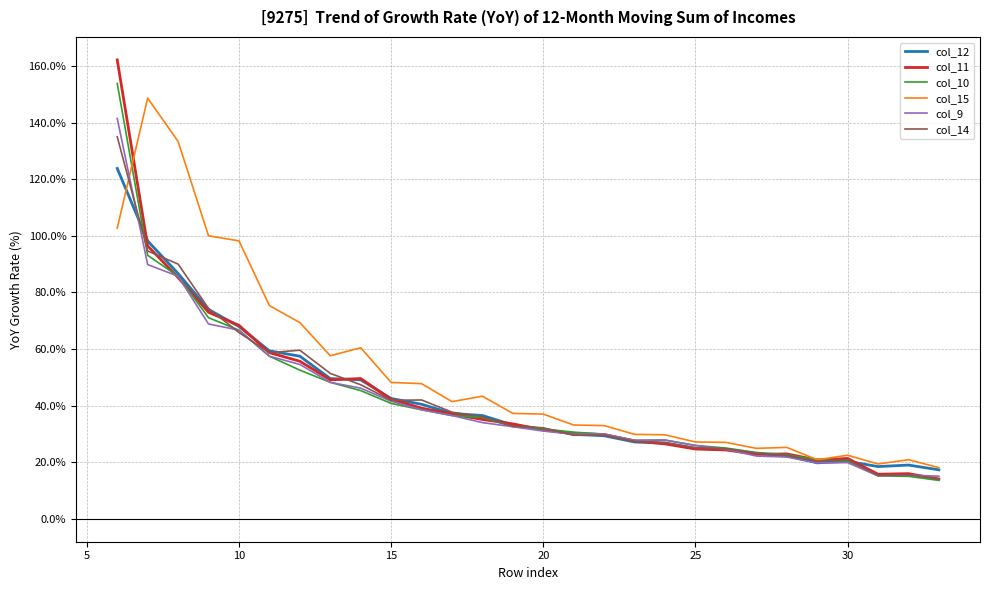

What is the lowest value of the col_11 series?

14.1